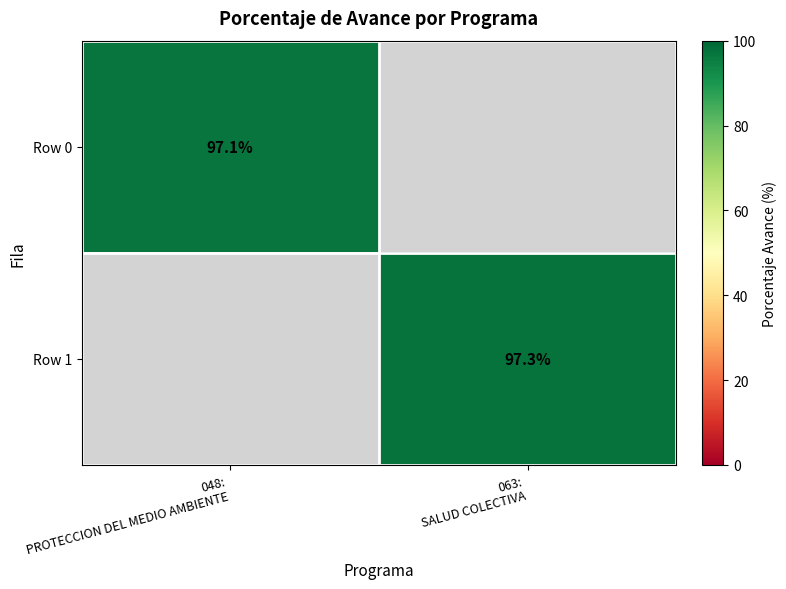

Is it true that Row 1 equals 158.5 at 063: SALUD COLECTIVA?

False